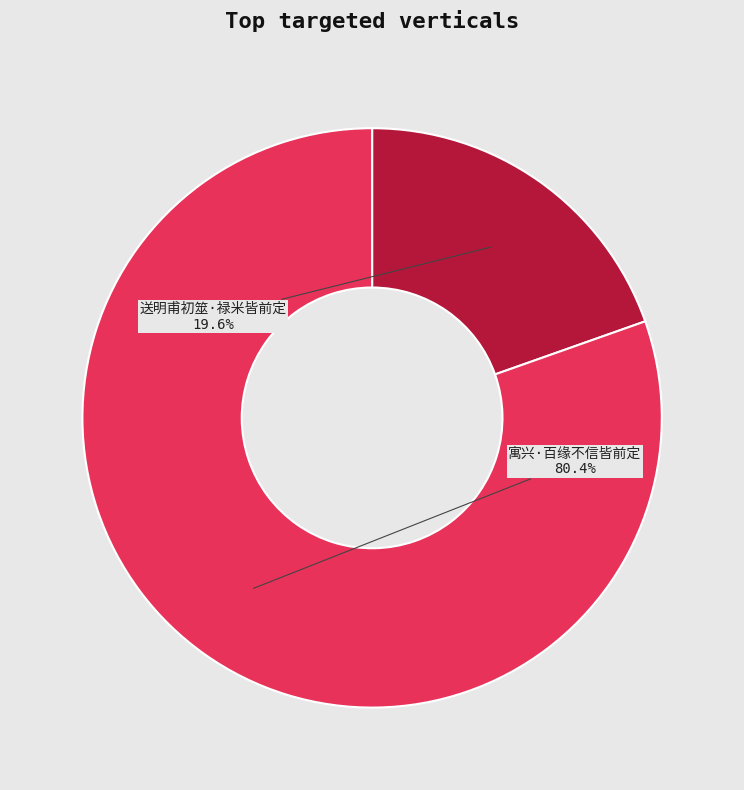

Is there any slice that represents more than half of the pie?

Yes